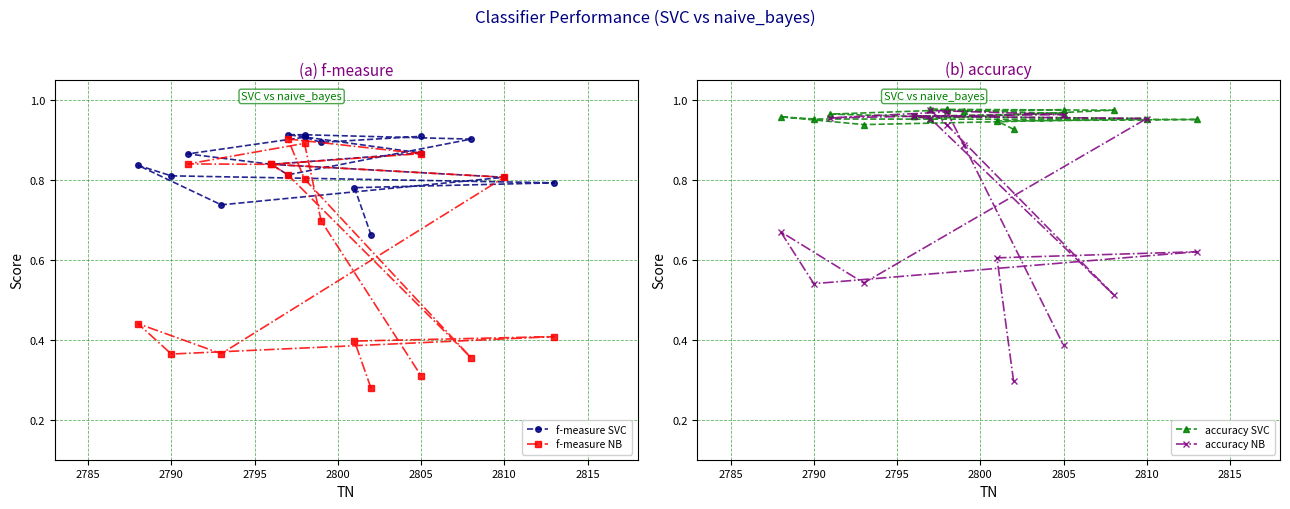

What is the difference between the second highest and minimum values in the f-measure NB series?

0.6